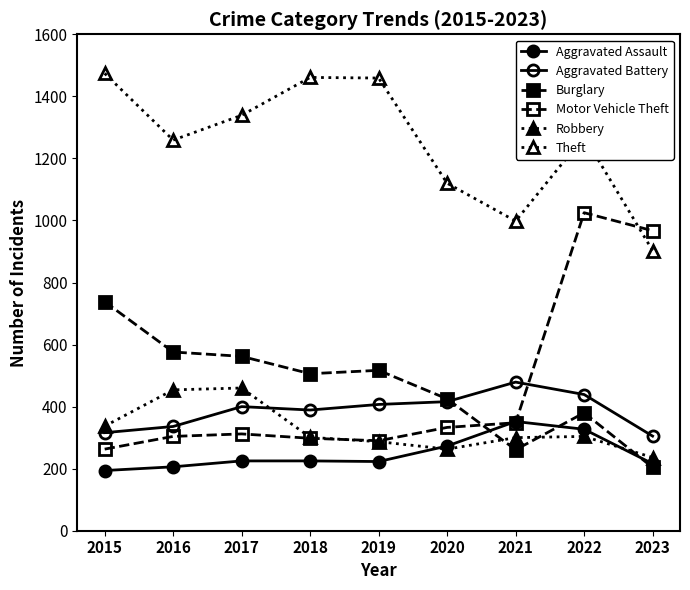

What is the difference between the maximum and minimum values in the Motor Vehicle Theft series?

762